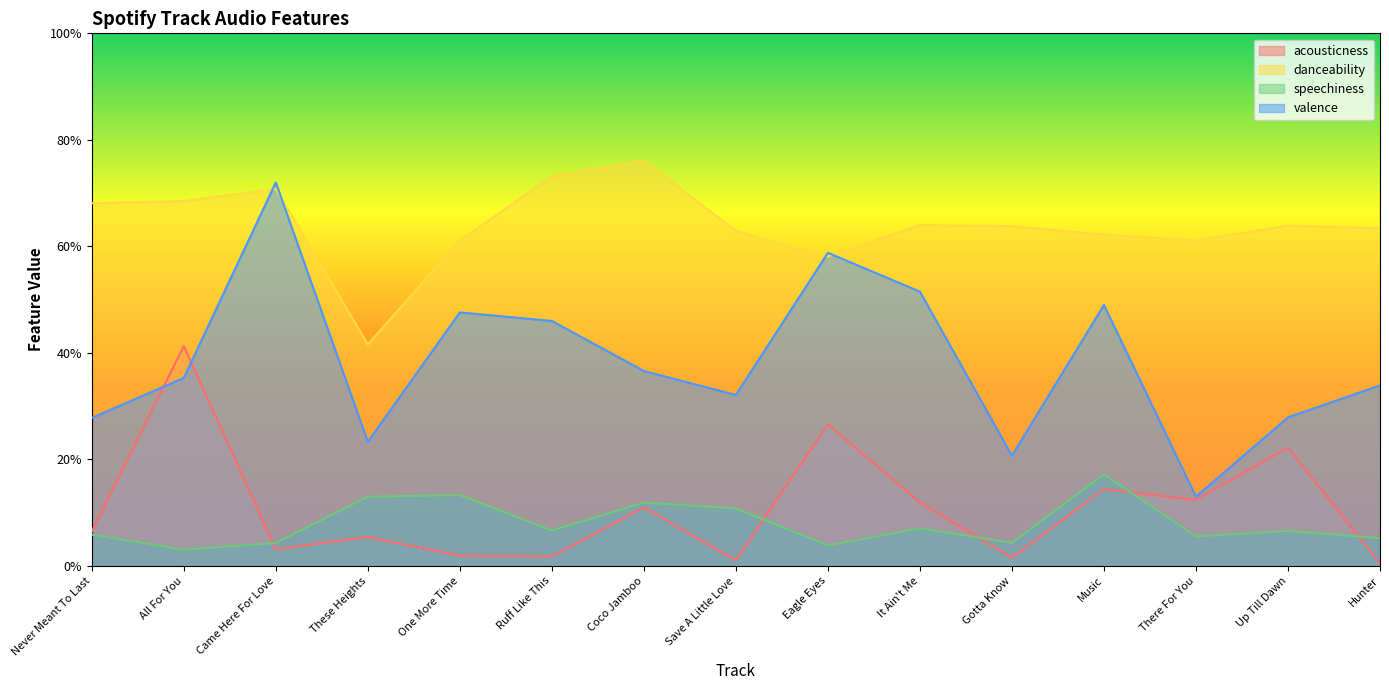

How many lines are shown in the chart?

4